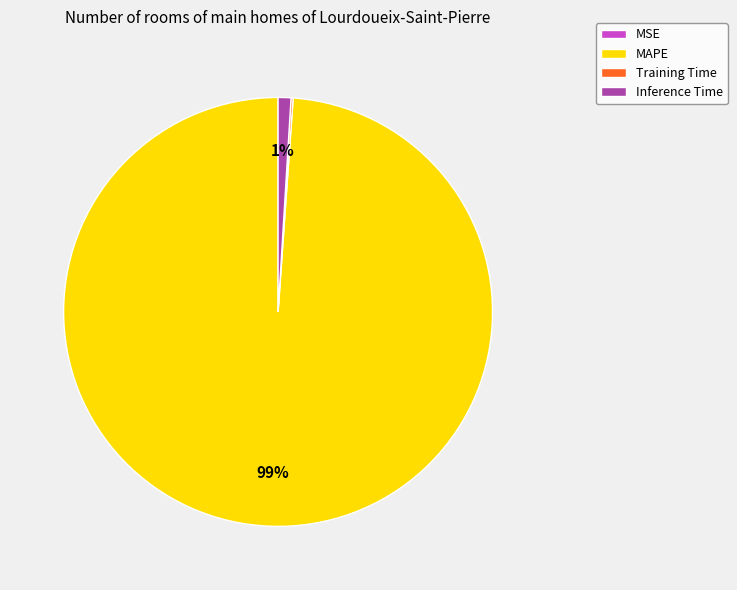

The MAPE slice represents 89% of the pie. True or false?

False